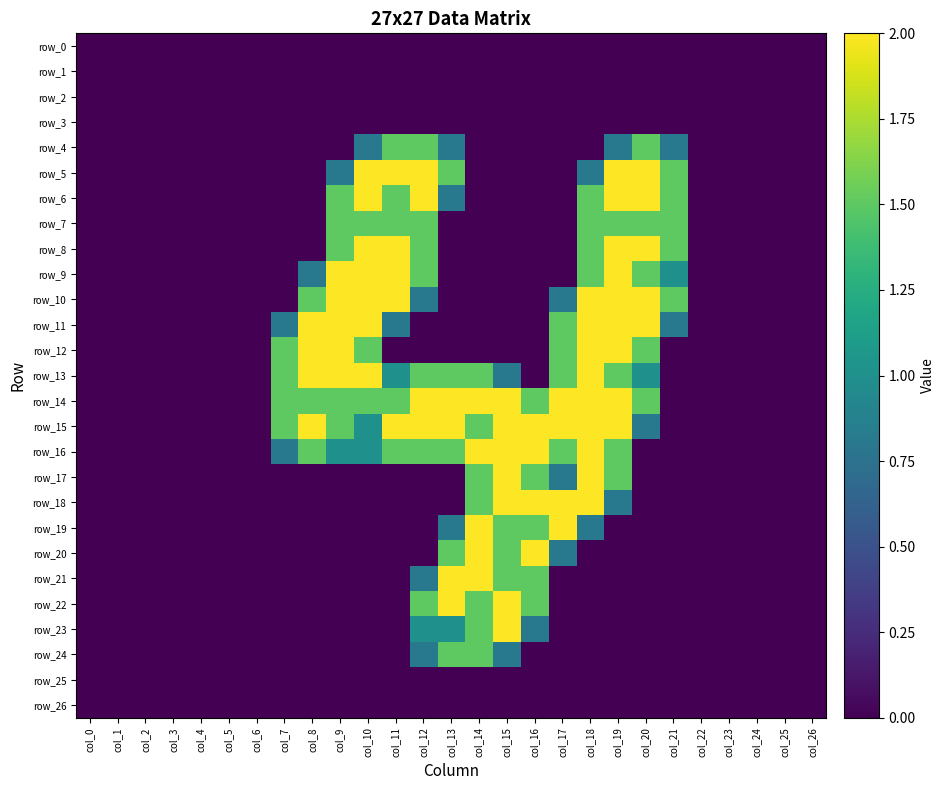

Between col_11 and col_7, which is larger?

col_11